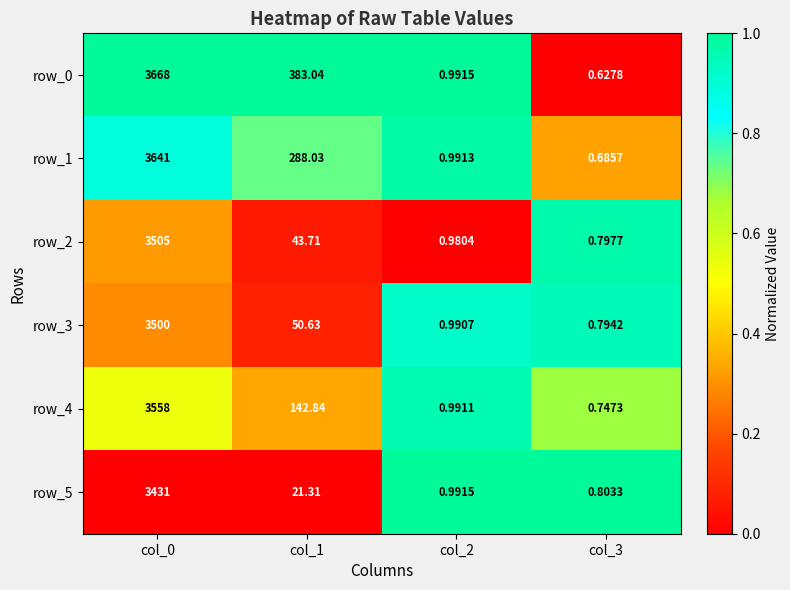

At how many categories does at least one series exceed 0?

4